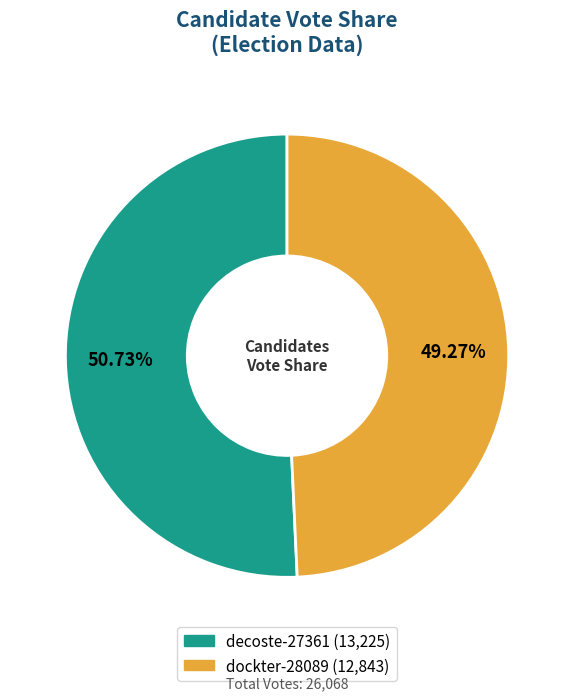

The decoste-27361 slice represents 51% of the pie. True or false?

True